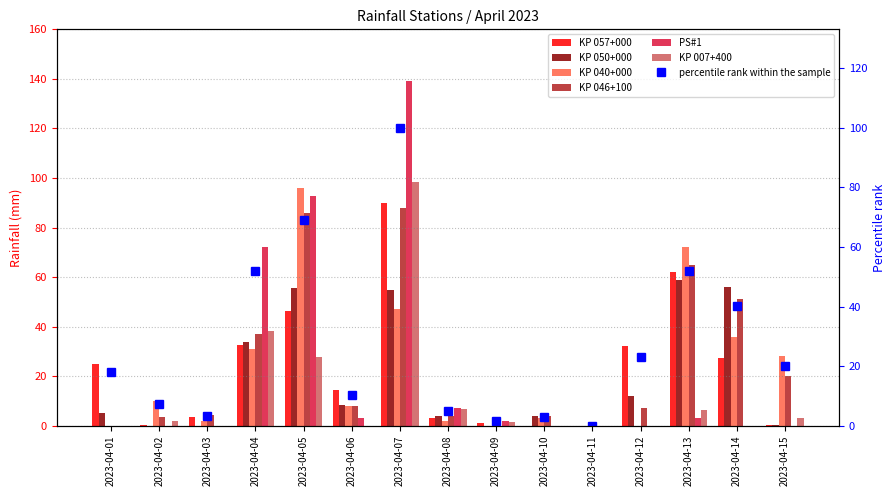

Which series has the widest spread of values?

PS#1